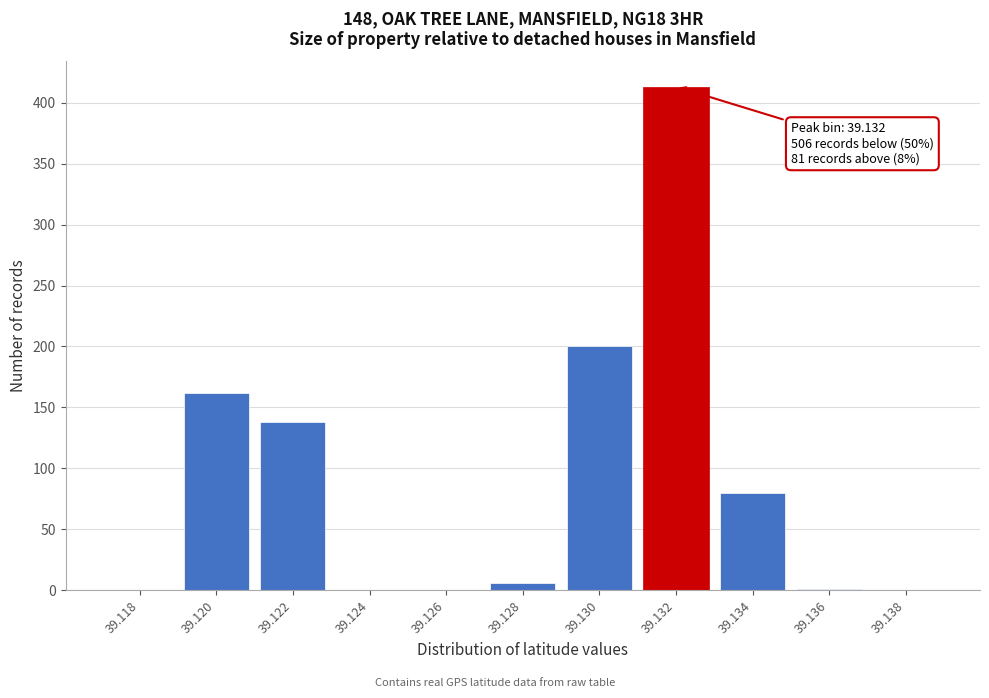

Between 39.120 and 39.132, which is larger?

39.132